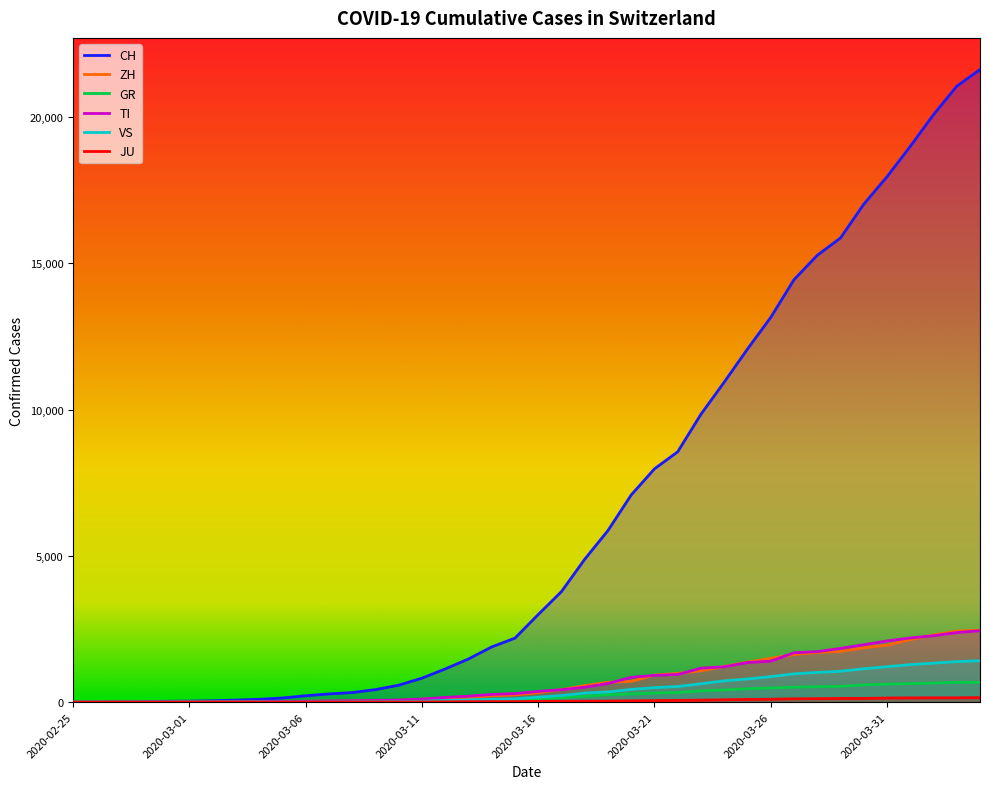

What is the difference between the maximum and minimum values in the VS series?

1418